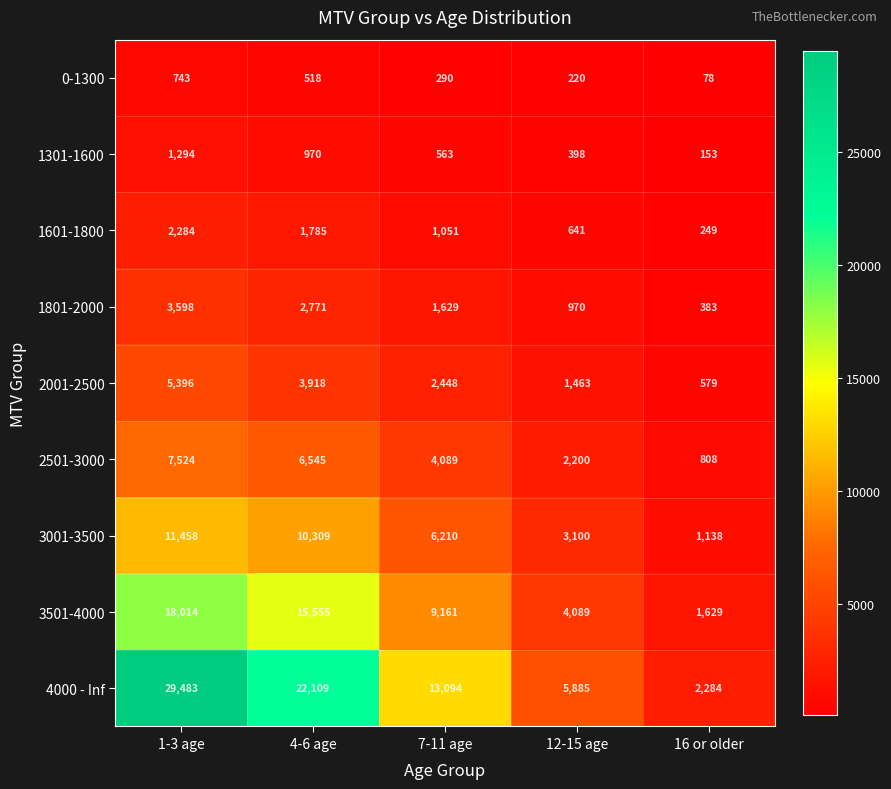

Count the number of categories in the chart.

5